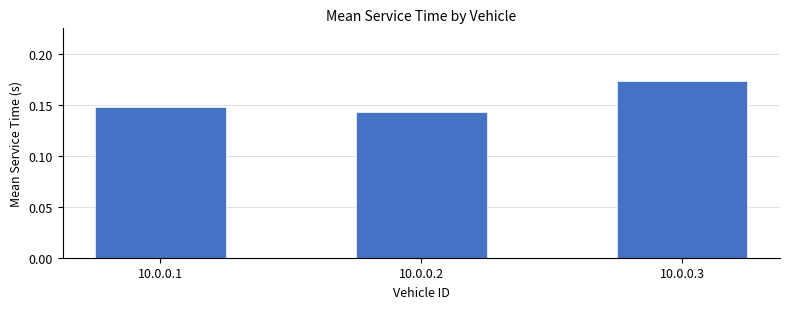

How many distinct data groups are displayed?

1